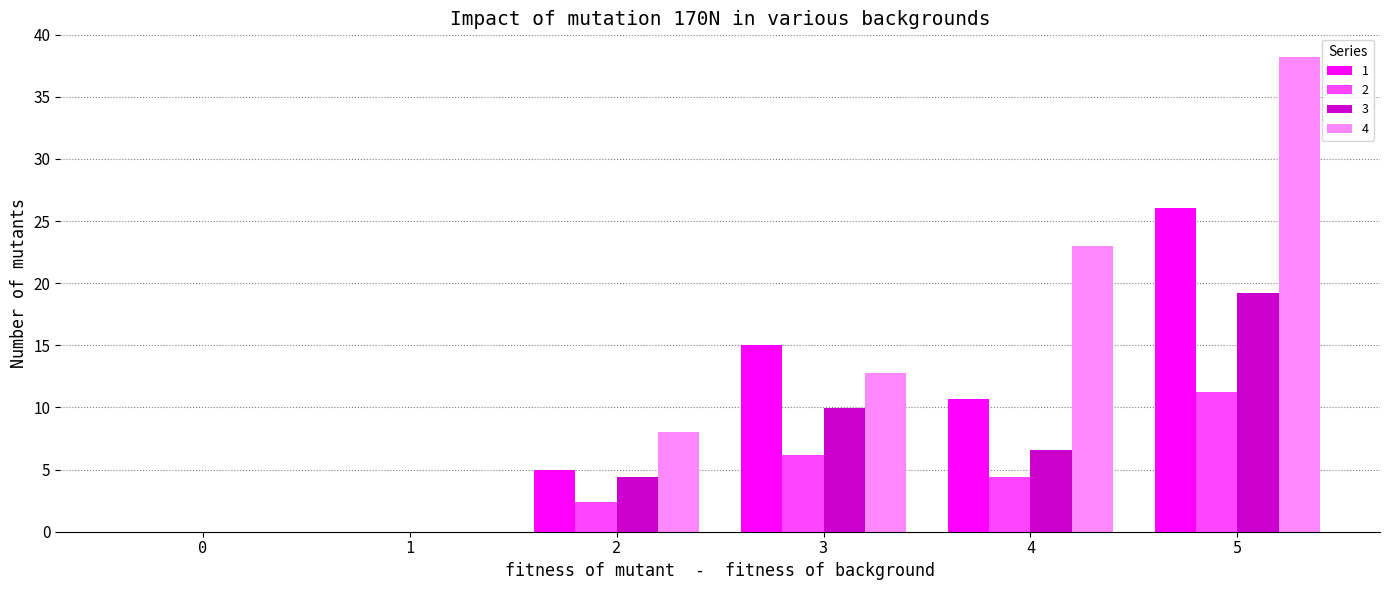

What is the sum of the 4 values at 5 and 2?

46.2